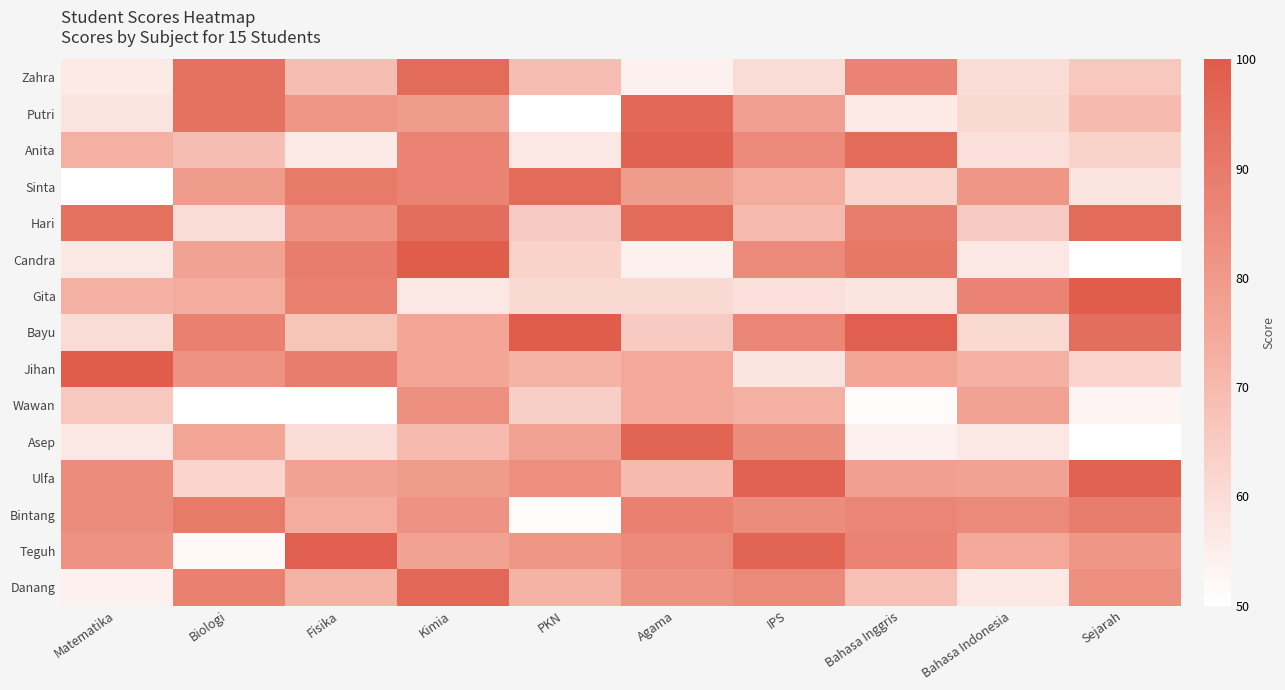

Reading left to right, extract all data points from this chart.

Zahra: Matematika=56	Biologi=93	Fisika=69	Kimia=95	PKN=69	Agama=54	IPS=60	Bahasa Inggris=87	Bahasa Indonesia=60	Sejarah=66
Putri: Matematika=58	Biologi=93	Fisika=81	Kimia=79	PKN=50	Agama=96	IPS=78	Bahasa Inggris=56	Bahasa Indonesia=61	Sejarah=70
Anita: Matematika=73	Biologi=69	Fisika=56	Kimia=87	PKN=57	Agama=98	IPS=85	Bahasa Inggris=95	Bahasa Indonesia=59	Sejarah=63
Sinta: Matematika=50	Biologi=79	Fisika=90	Kimia=87	PKN=95	Agama=79	IPS=74	Bahasa Inggris=62	Bahasa Indonesia=81	Sejarah=58
Hari: Matematika=93	Biologi=60	Fisika=82	Kimia=94	PKN=65	Agama=95	IPS=70	Bahasa Inggris=89	Bahasa Indonesia=65	Sejarah=95
Candra: Matematika=57	Biologi=77	Fisika=89	Kimia=100	PKN=63	Agama=54	IPS=85	Bahasa Inggris=91	Bahasa Indonesia=57	Sejarah=50
Gita: Matematika=73	Biologi=74	Fisika=88	Kimia=57	PKN=61	Agama=61	IPS=59	Bahasa Inggris=58	Bahasa Indonesia=87	Sejarah=100
Bayu: Matematika=60	Biologi=88	Fisika=67	Kimia=76	PKN=100	Agama=65	IPS=86	Bahasa Inggris=99	Bahasa Indonesia=61	Sejarah=94
Jihan: Matematika=100	Biologi=82	Fisika=89	Kimia=76	PKN=72	Agama=75	IPS=58	Bahasa Inggris=76	Bahasa Indonesia=73	Sejarah=62
Wawan: Matematika=66	Biologi=50	Fisika=50	Kimia=83	PKN=64	Agama=75	IPS=73	Bahasa Inggris=51	Bahasa Indonesia=77	Sejarah=53
Asep: Matematika=57	Biologi=76	Fisika=60	Kimia=70	PKN=77	Agama=97	IPS=84	Bahasa Inggris=54	Bahasa Indonesia=57	Sejarah=50
Ulfa: Matematika=84	Biologi=62	Fisika=77	Kimia=79	PKN=83	Agama=70	IPS=98	Bahasa Inggris=78	Bahasa Indonesia=77	Sejarah=98
Bintang: Matematika=84	Biologi=90	Fisika=74	Kimia=82	PKN=51	Agama=88	IPS=84	Bahasa Inggris=86	Bahasa Indonesia=85	Sejarah=89
Teguh: Matematika=82	Biologi=52	Fisika=99	Kimia=77	PKN=81	Agama=85	IPS=97	Bahasa Inggris=87	Bahasa Indonesia=75	Sejarah=81
Danang: Matematika=54	Biologi=88	Fisika=72	Kimia=96	PKN=72	Agama=82	IPS=85	Bahasa Inggris=68	Bahasa Indonesia=57	Sejarah=83